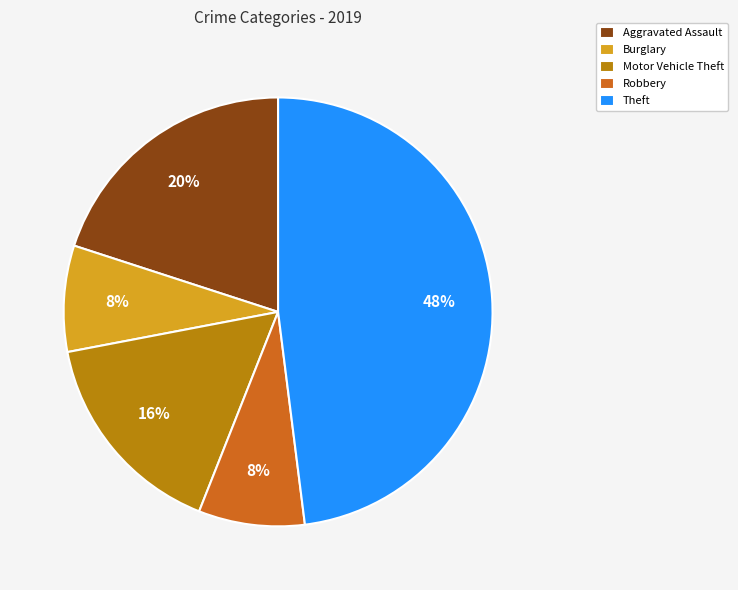

Which slice is the largest?

Theft